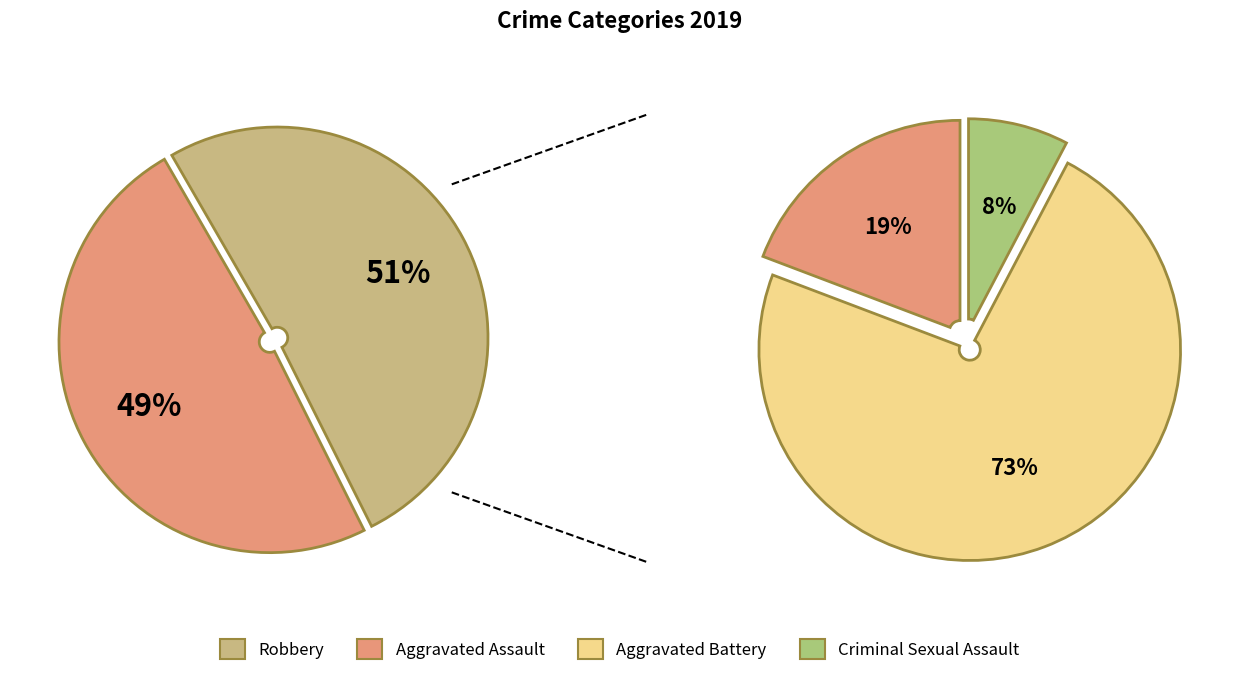

Count the number of slices in the pie.

4